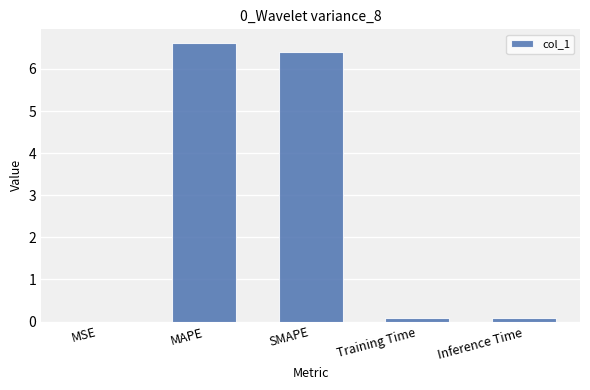

Does the chart contain stacked bars?

No